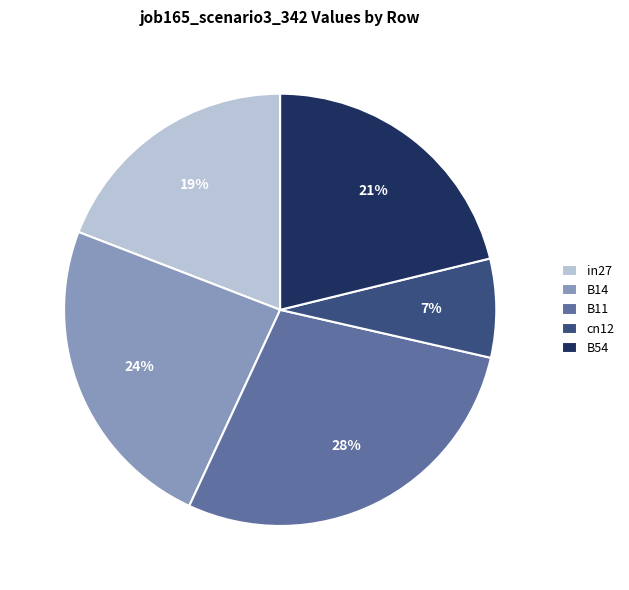

Count the number of slices in the pie.

5